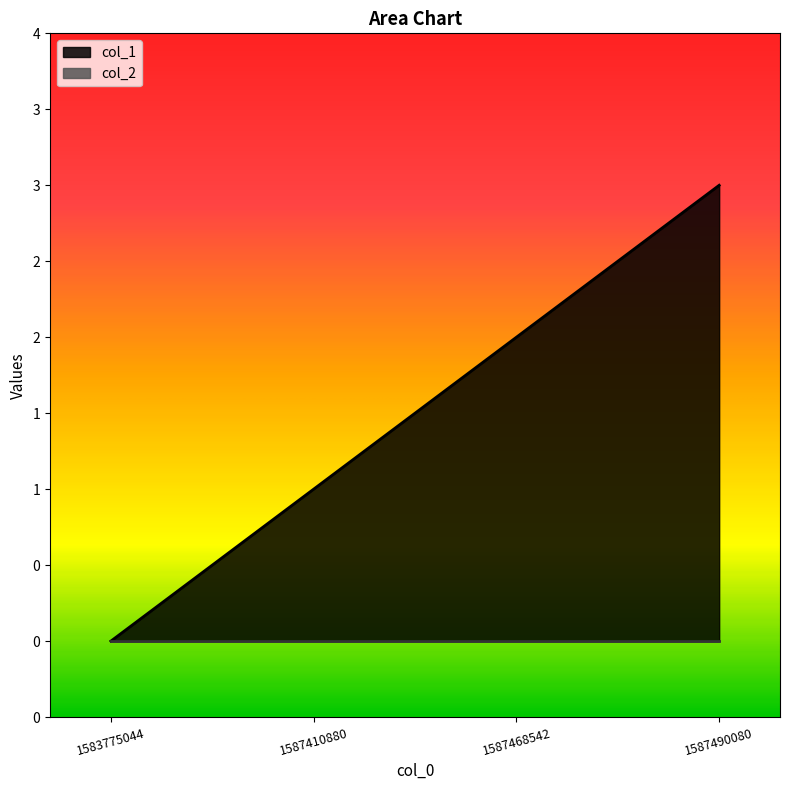

The chart shows a value of 1 at 1587468542. True or false?

False